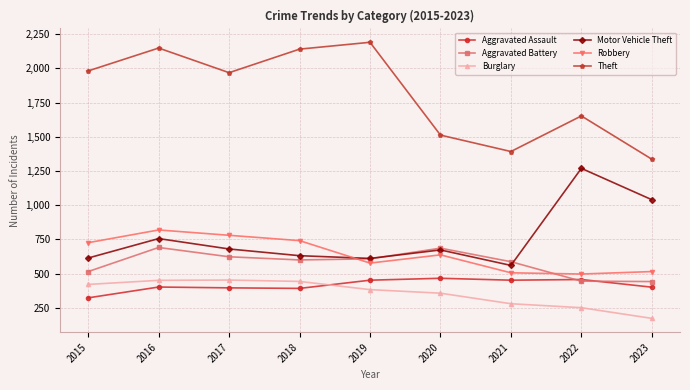

Is the value of Robbery at 2015 greater than the value of Motor Vehicle Theft at 2023?

No